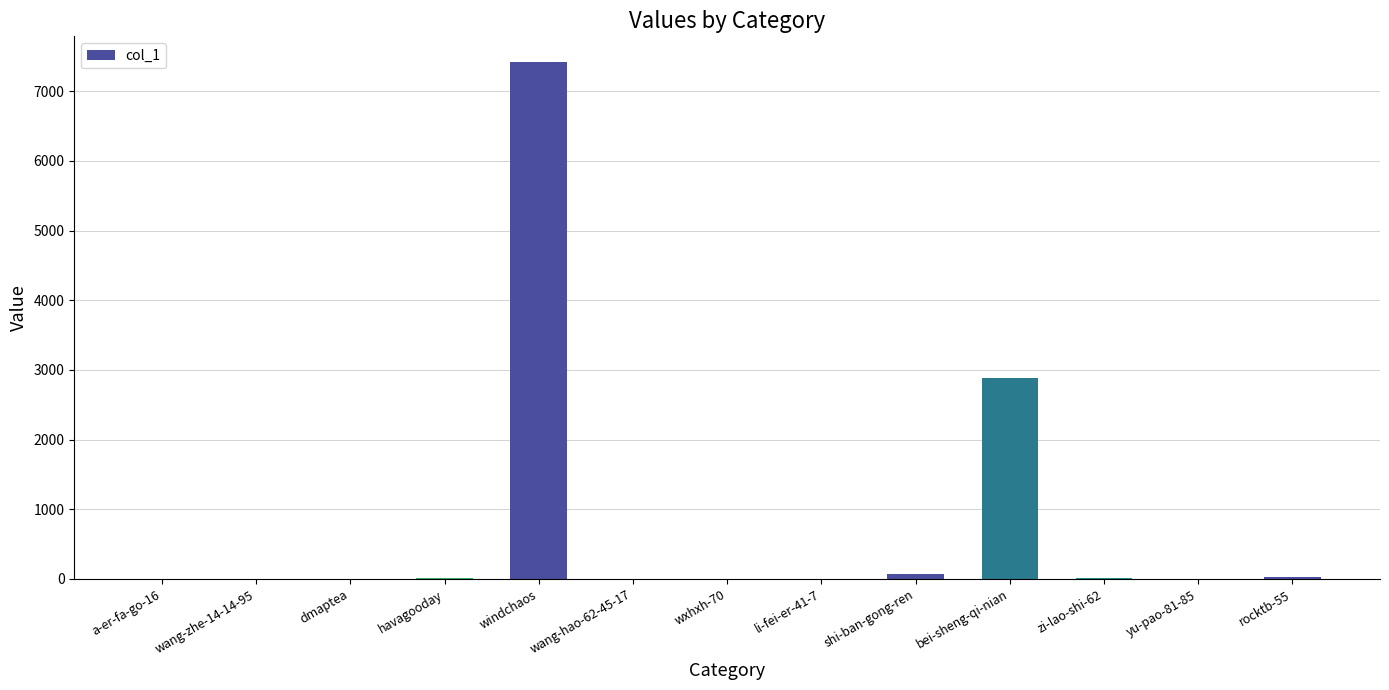

Is it true that the value at dmaptea is -4919?

False